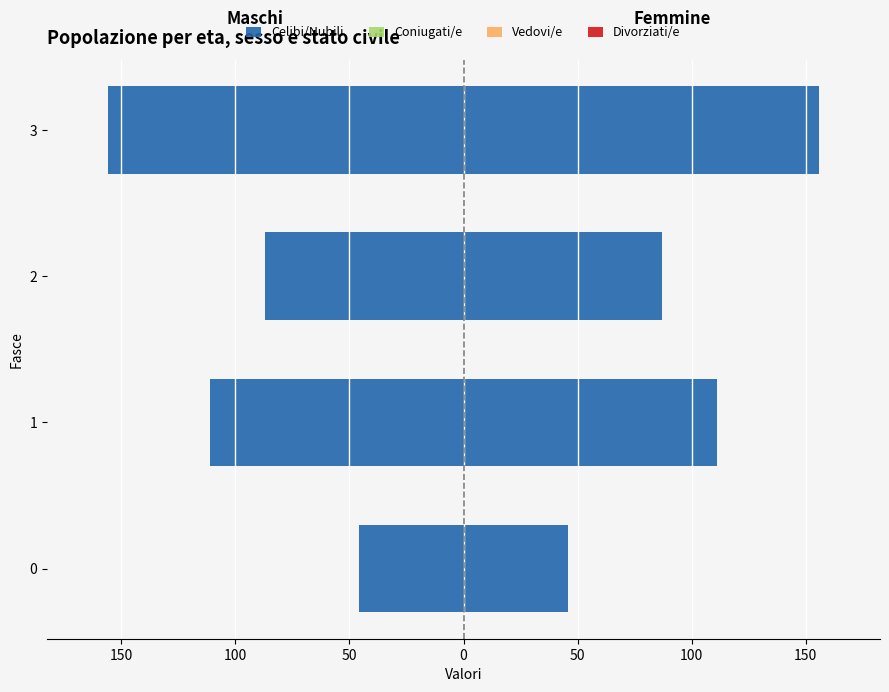

How many data points in Celibi/Nubili are less than 111?

2